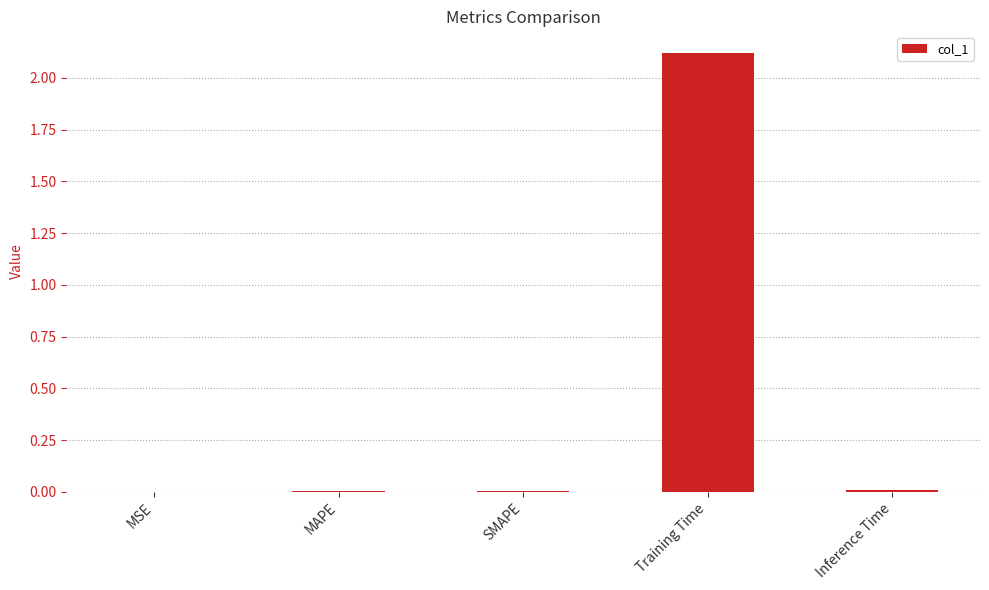

Which category has the highest value across all series?

Training Time